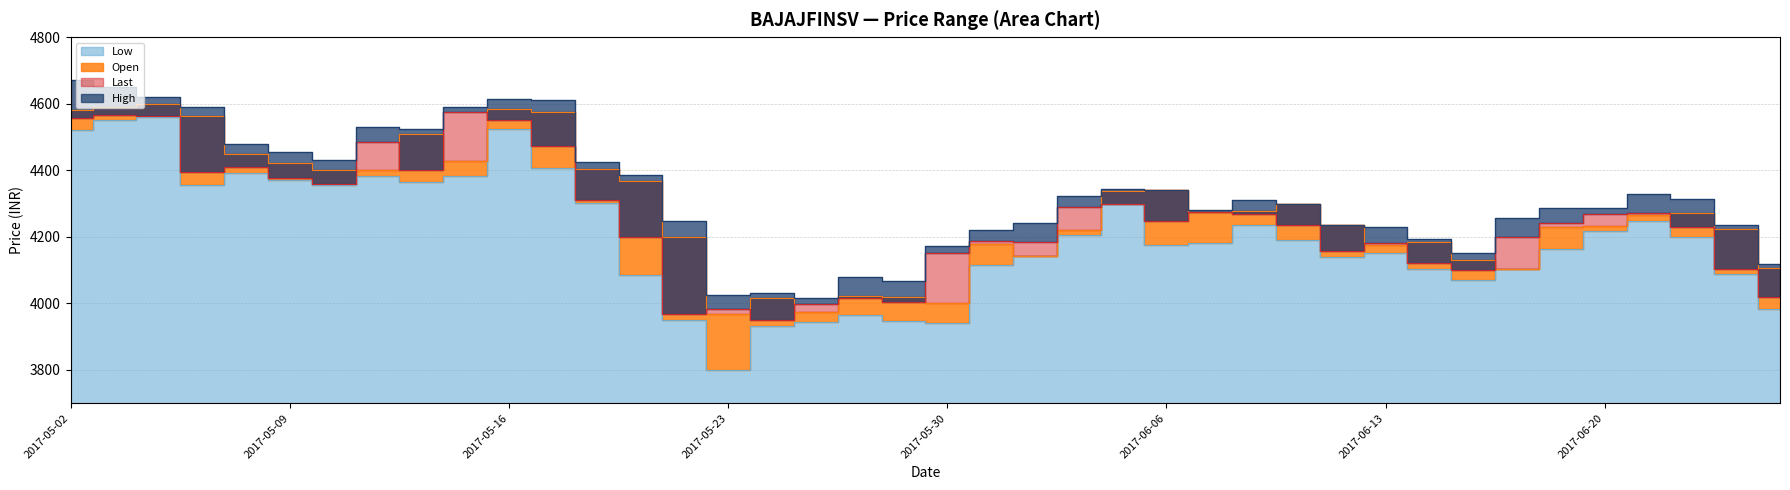

What is the sum of all Last values?

170167.0